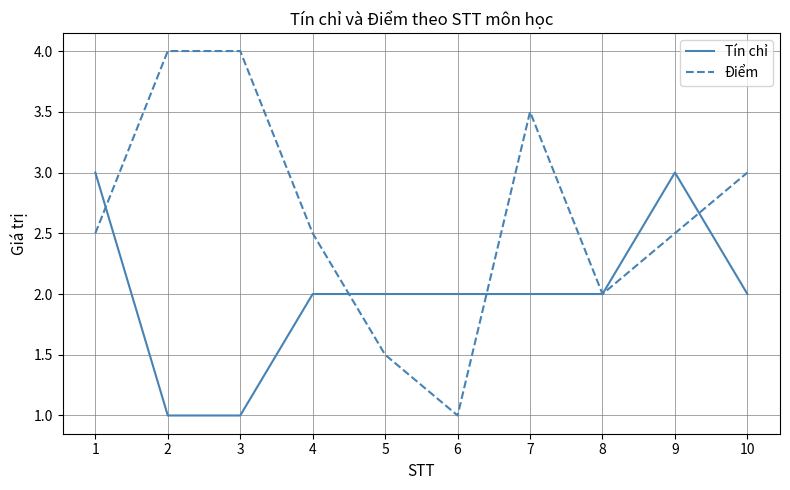

Which series has the largest total across all categories?

Điểm